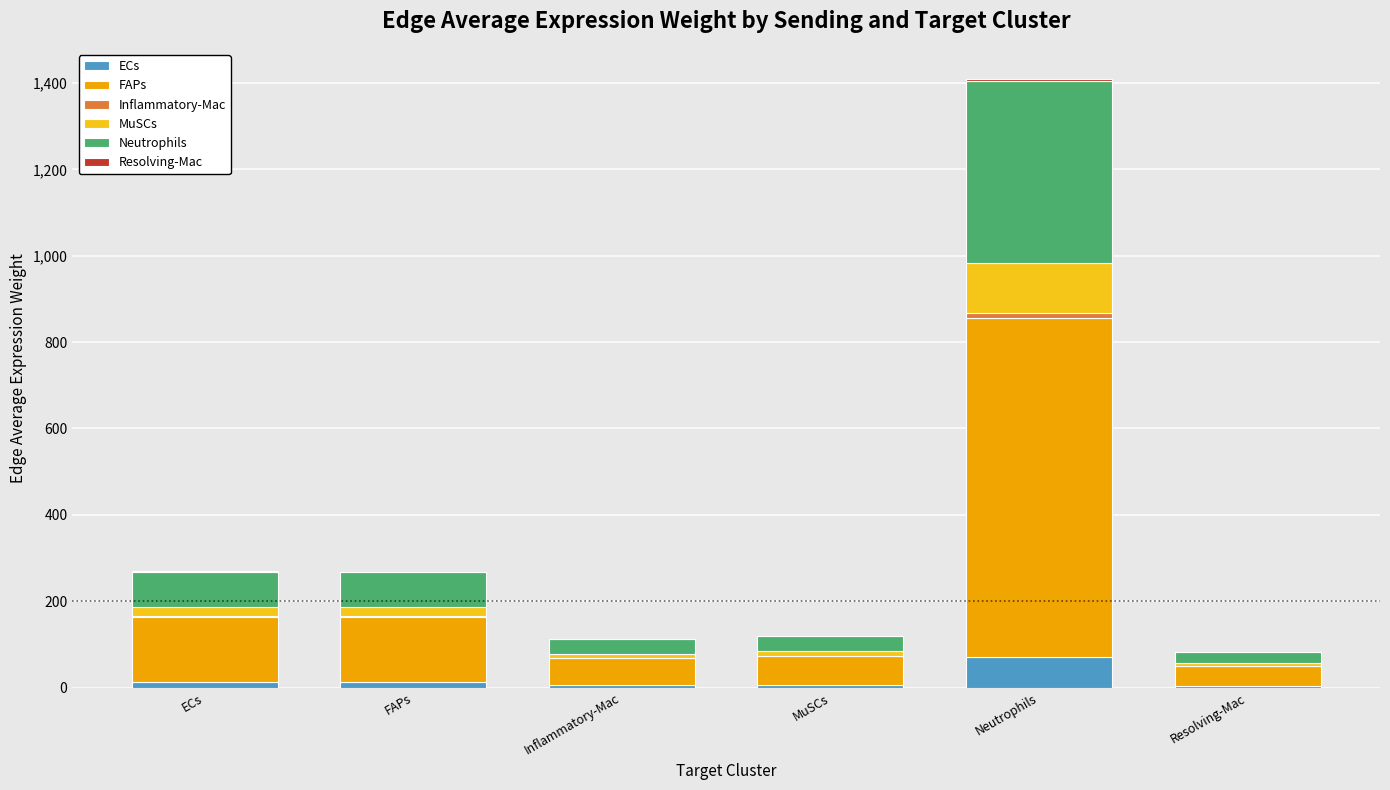

Count the number of data series in this chart.

6